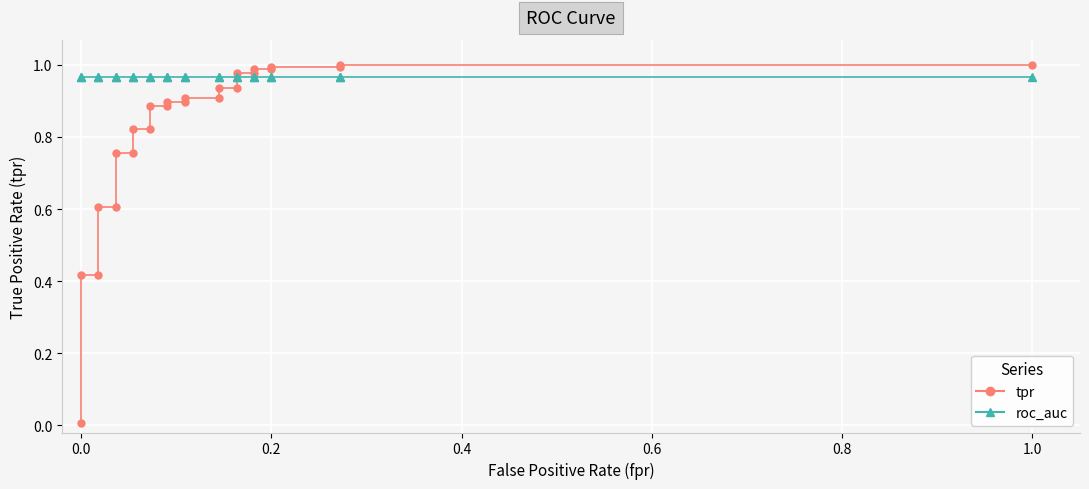

How many categories are shown in the chart?

25